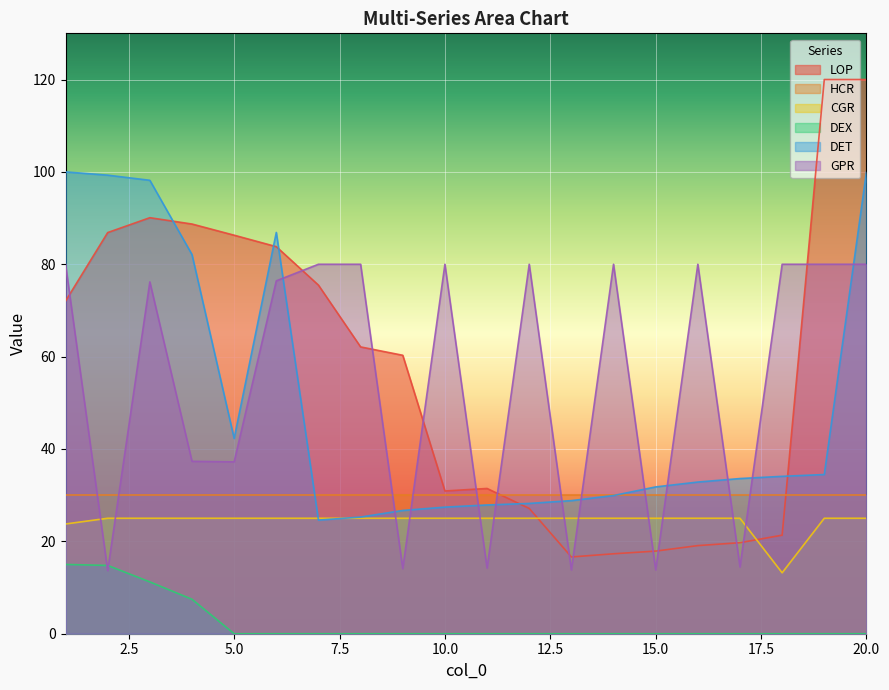

Is the value of DET at 20.0 greater than the value of LOP at 10.0?

Yes